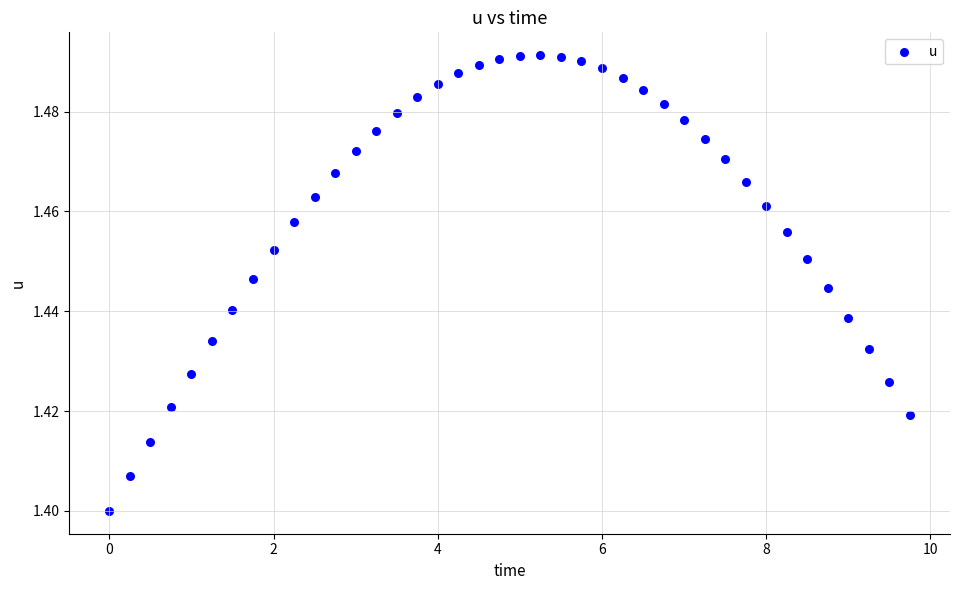

What is the range of X values (max minus min)?

9.8